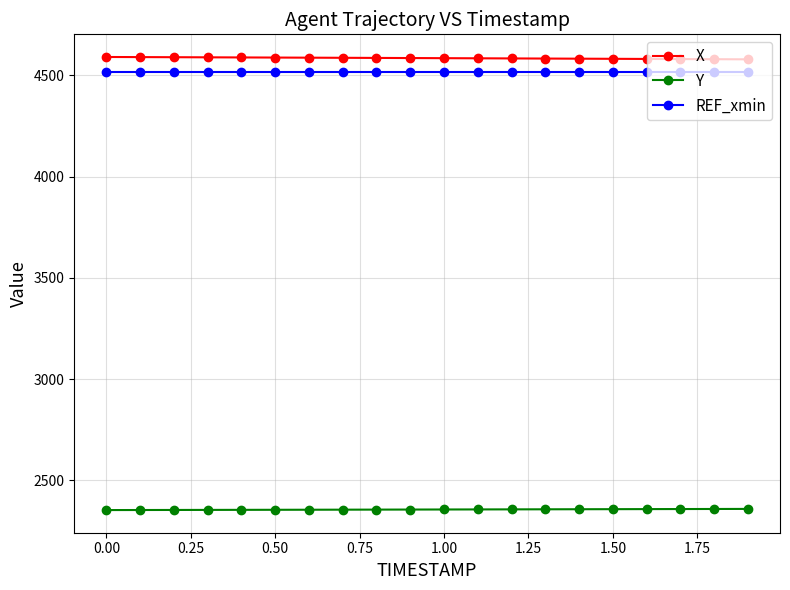

What is the value of the X point at the 1st from the left?

4590.0